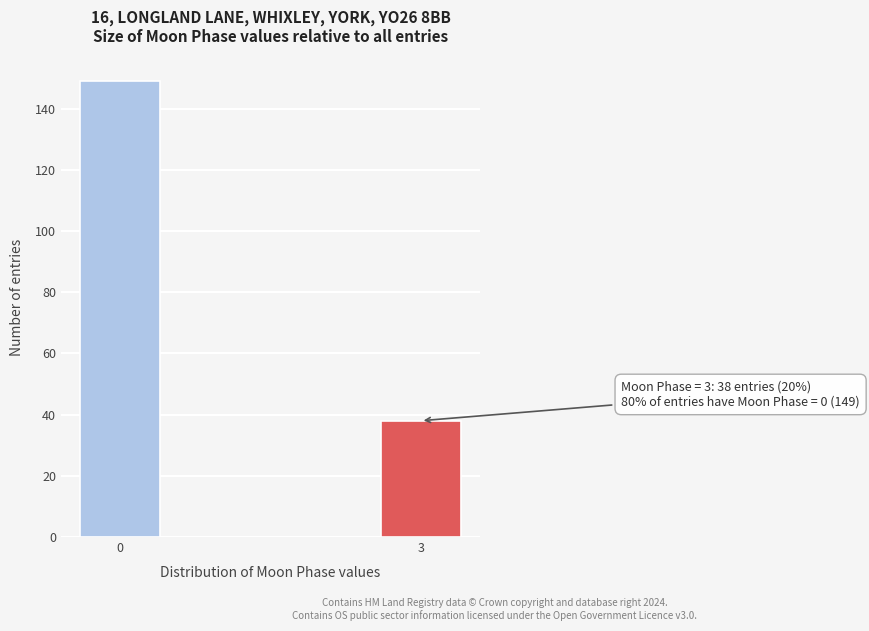

Reading left to right, what are all the values shown in this chart?

149	38